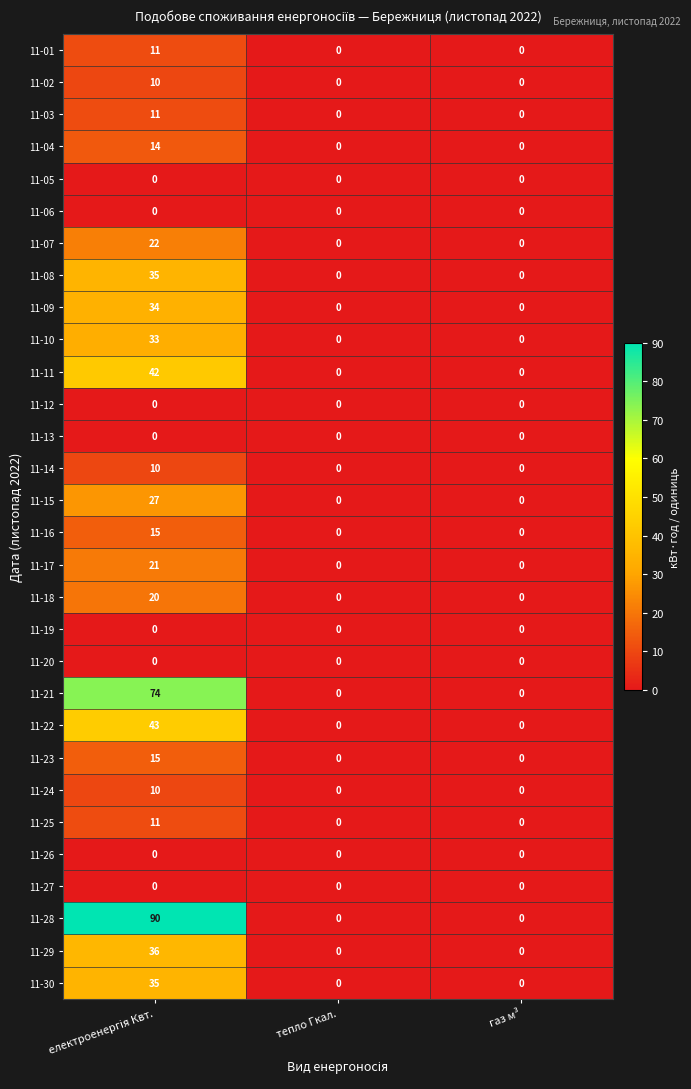

True or false: 11-30 has a value of 0 at газ м³.

True